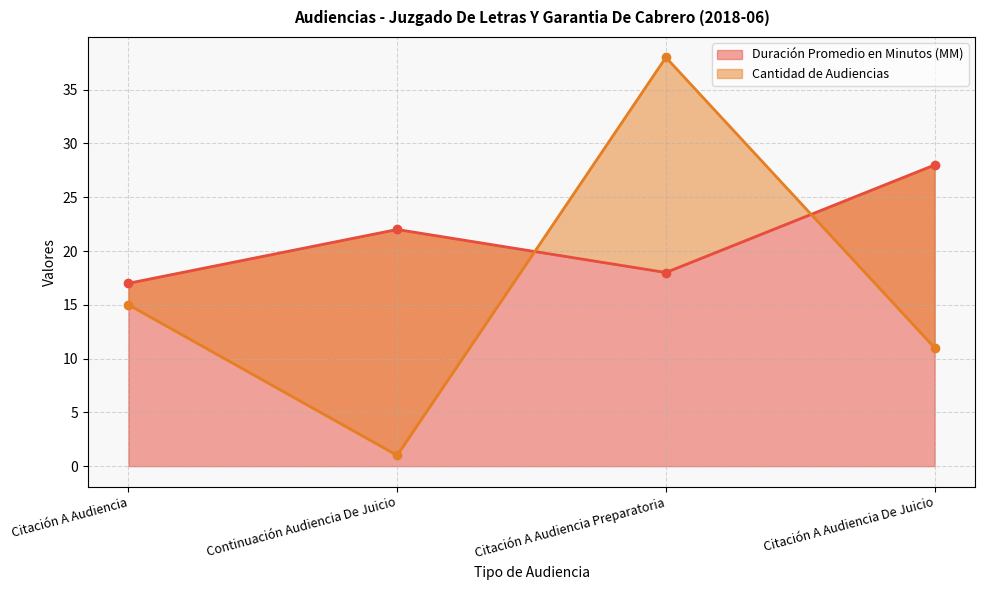

Which series ends up on top after the final intersection of Duración Promedio en Minutos (MM) and Cantidad de Audiencias?

Duración Promedio en Minutos (MM)